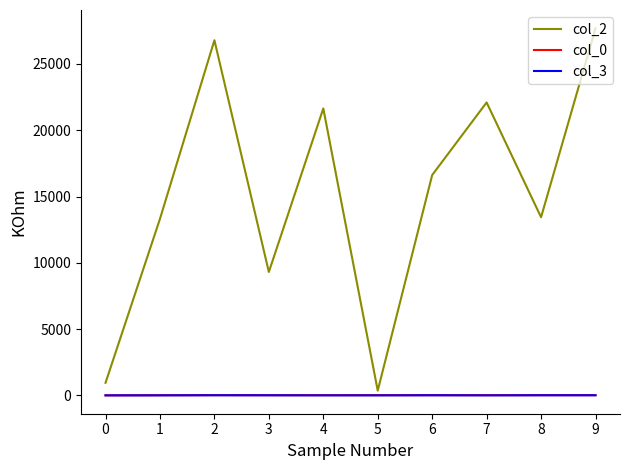

What is the greatest value displayed?

27683.0